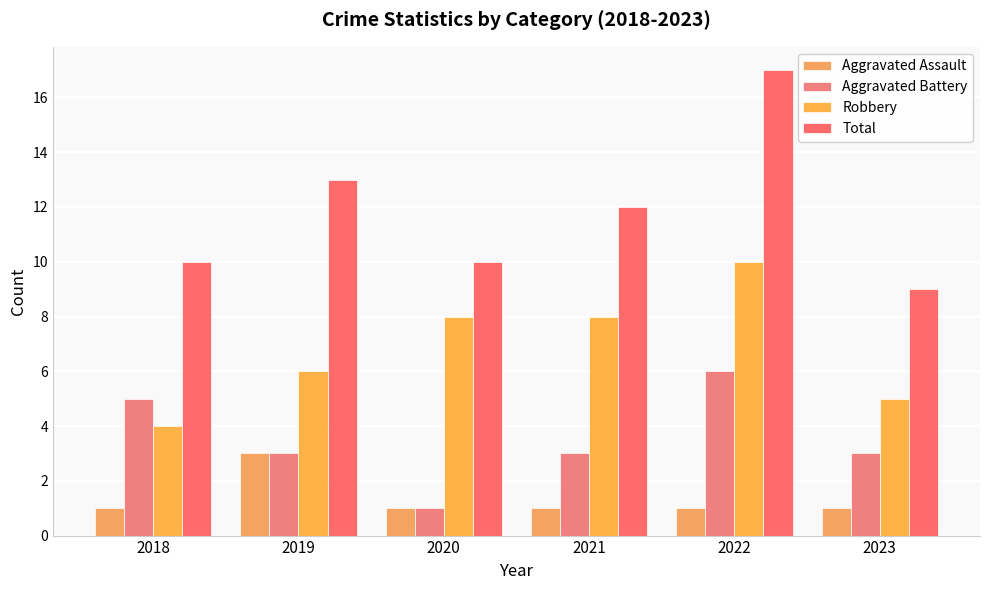

Count the number of categories in the chart.

6